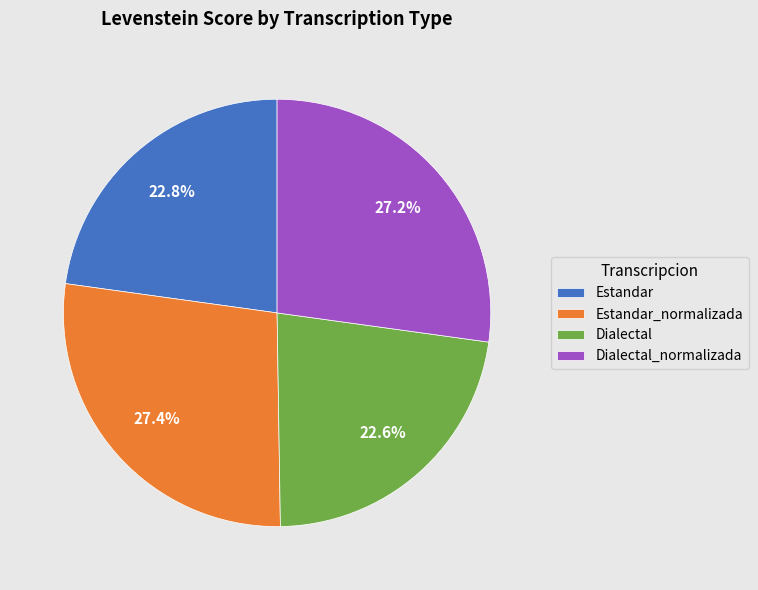

How many segments does this pie chart have?

4